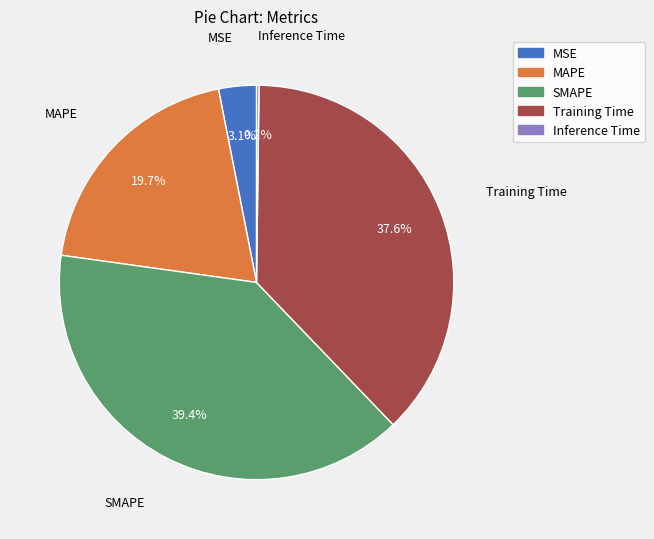

Is there a majority slice in this chart?

No